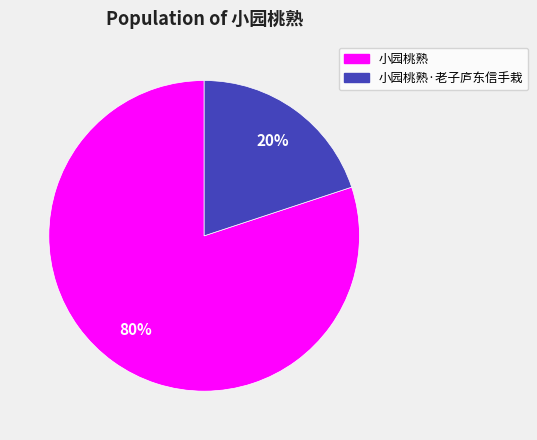

Is there a majority slice in this chart?

Yes